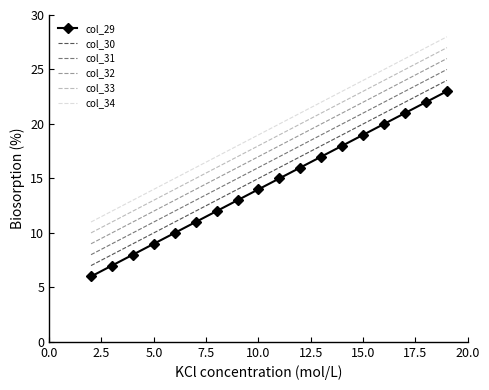

What is the difference between the maximum and minimum values in the col_33 series?

17